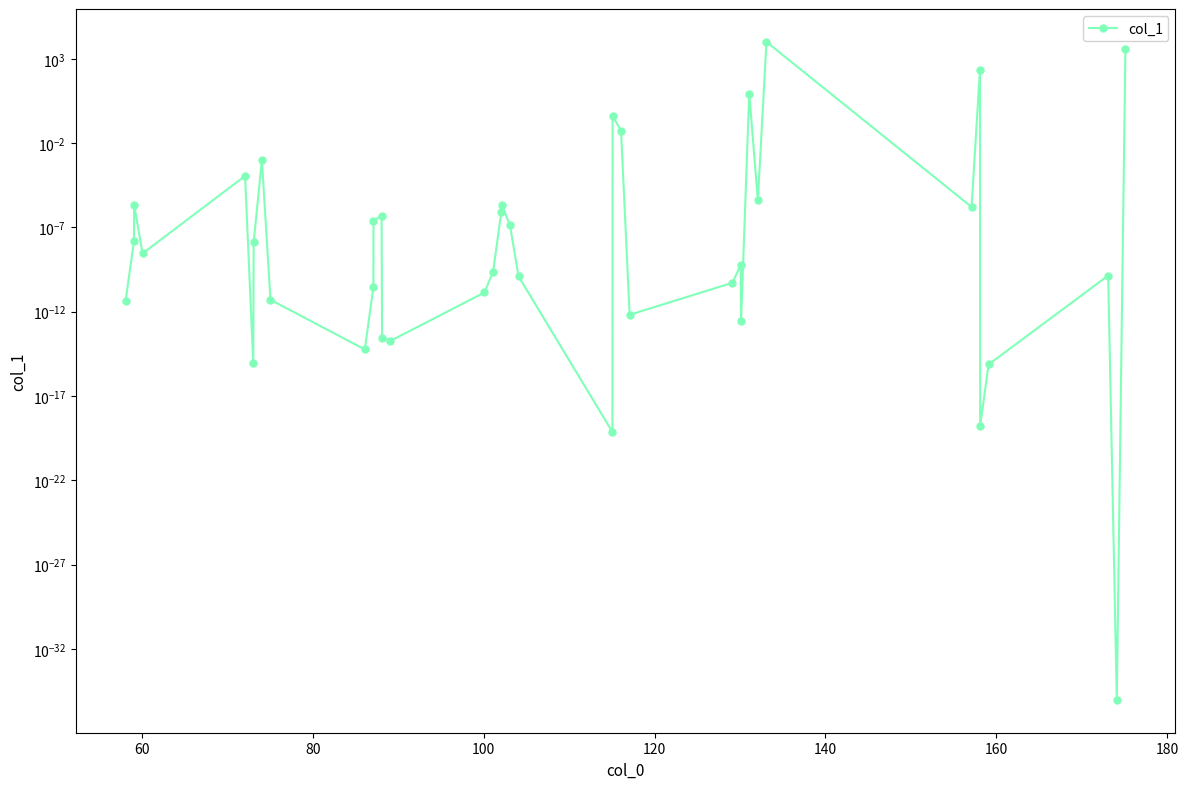

What is the maximum value shown in the chart?

10000.0